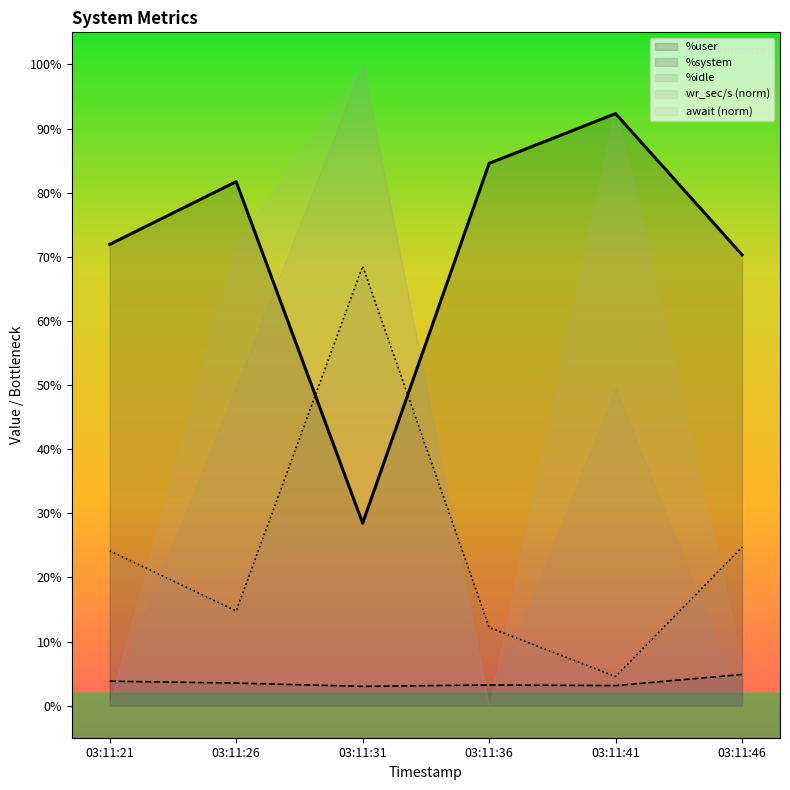

Which series changed the most between 03:11:26 and 03:11:46?

await (norm)